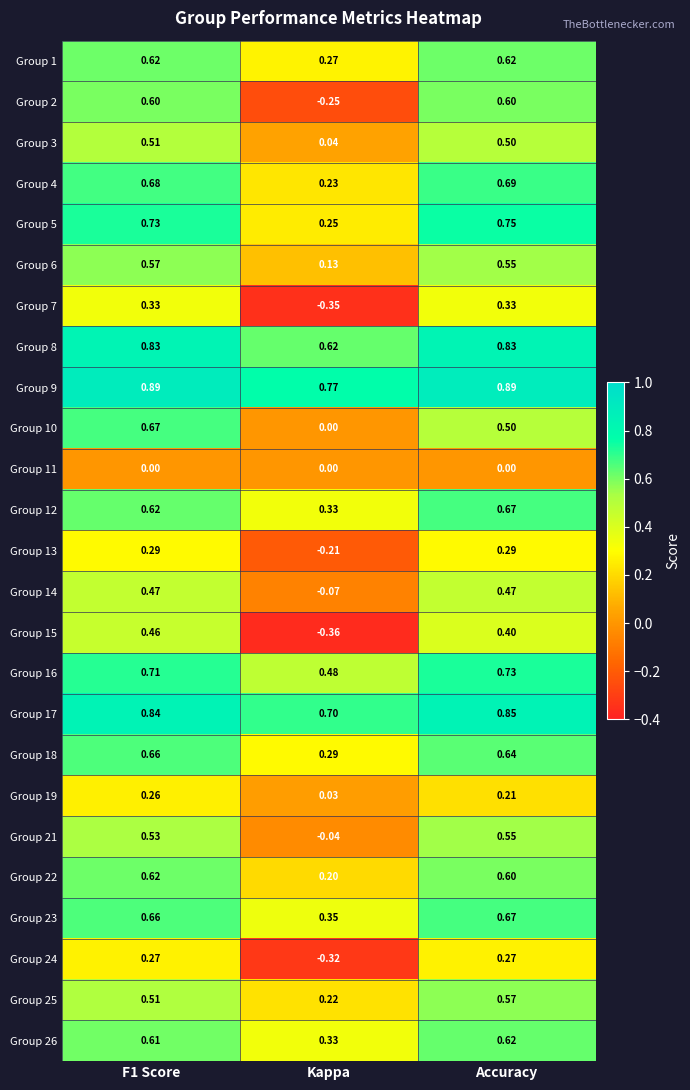

At which label is Group 4 closest to 0?

Kappa